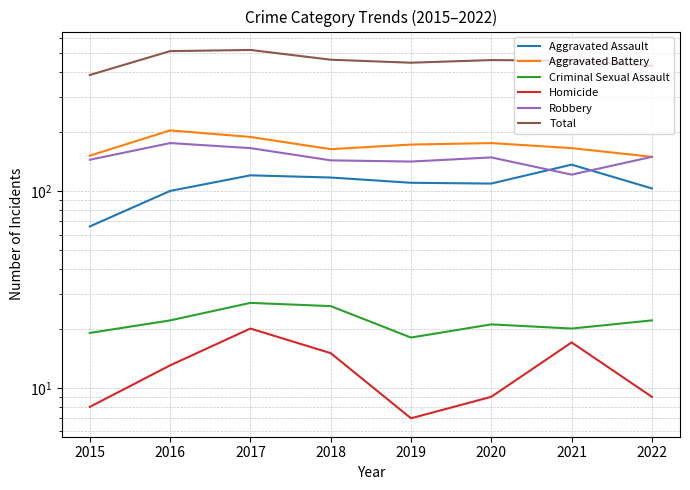

Is it true that Criminal Sexual Assault equals 27 at 2021?

False